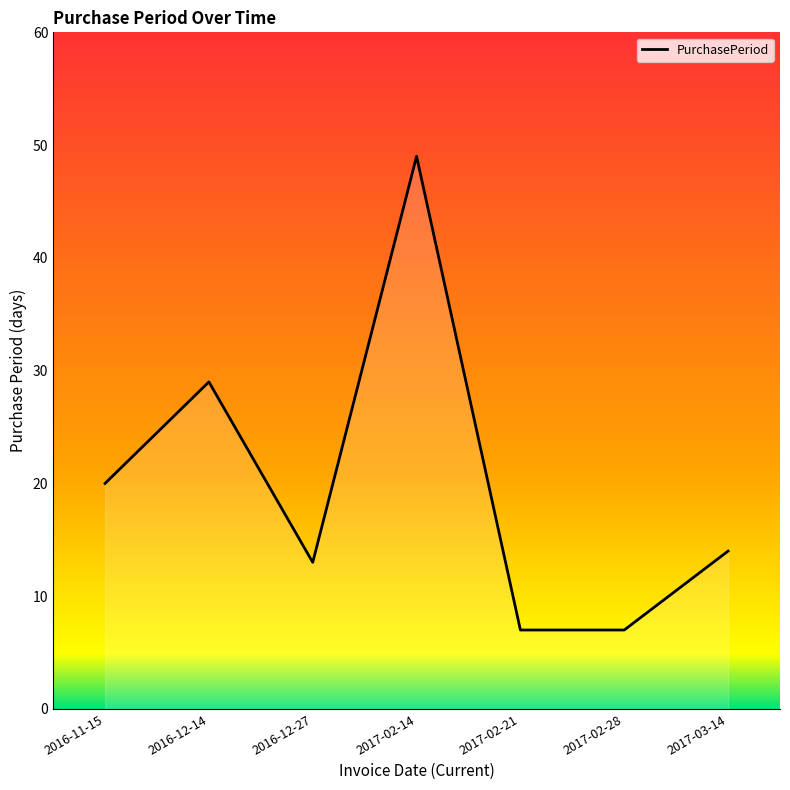

Reading right to left, list all the values displayed in this chart.

14	7	7	49	13	29	20